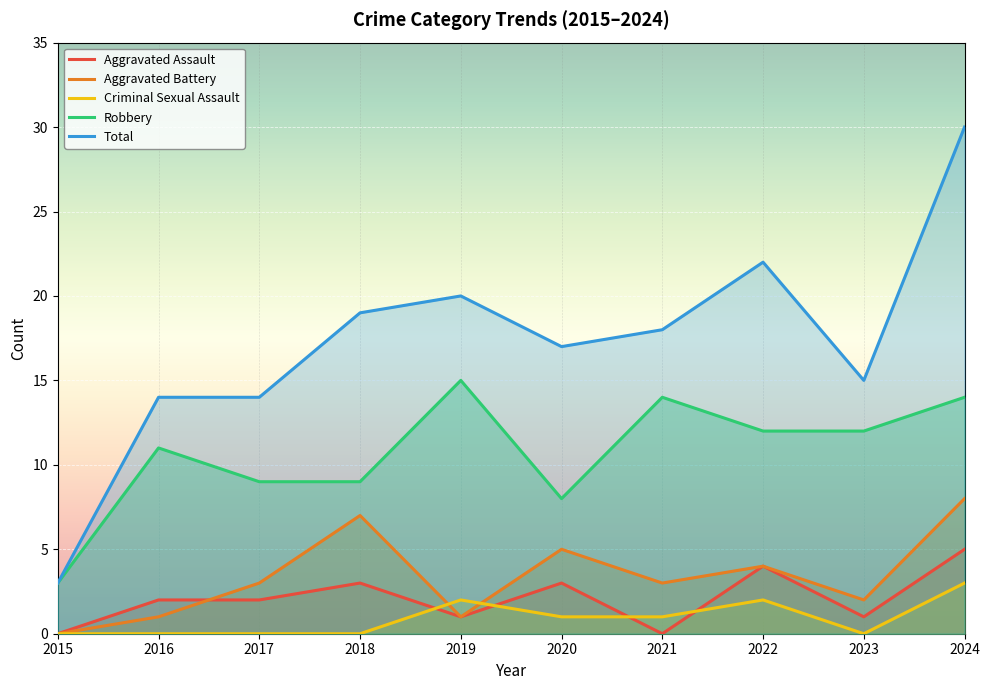

Reading left to right, what are all the values shown in this chart?

Aggravated Assault: 2015=0	2016=2	2017=2	2018=3	2019=1	2020=3	2021=0	2022=4	2023=1	2024=5
Aggravated Battery: 2015=0	2016=1	2017=3	2018=7	2019=1	2020=5	2021=3	2022=4	2023=2	2024=8
Criminal Sexual Assault: 2015=0	2016=0	2017=0	2018=0	2019=2	2020=1	2021=1	2022=2	2023=0	2024=3
Robbery: 2015=3	2016=11	2017=9	2018=9	2019=15	2020=8	2021=14	2022=12	2023=12	2024=14
Total: 2015=3	2016=14	2017=14	2018=19	2019=20	2020=17	2021=18	2022=22	2023=15	2024=30